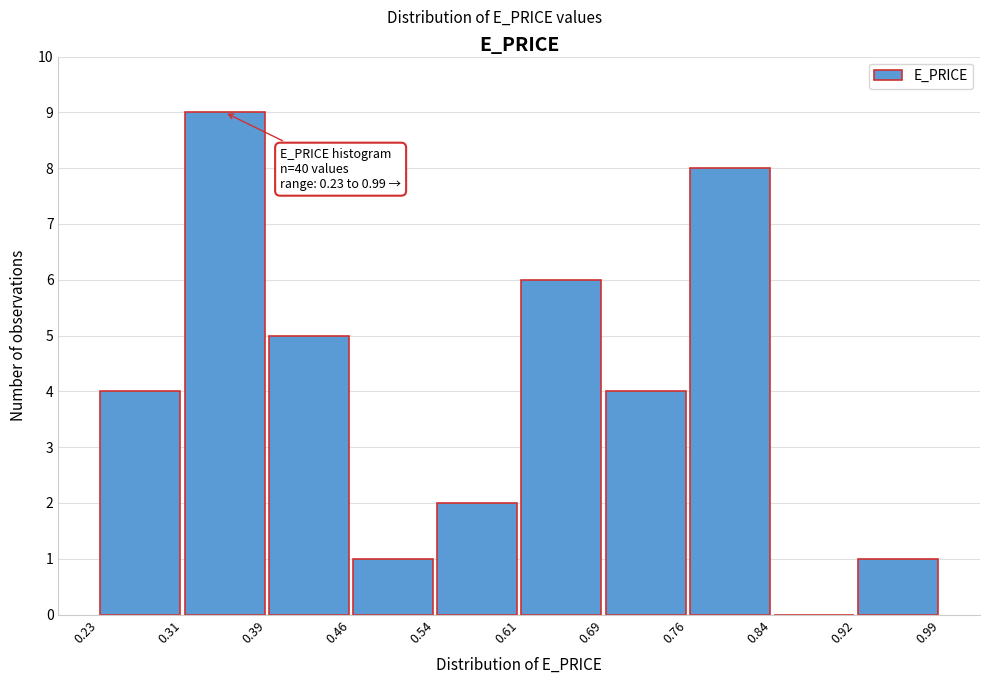

Over which range of the x-axis is the bar tallest?

0.31 to 0.39